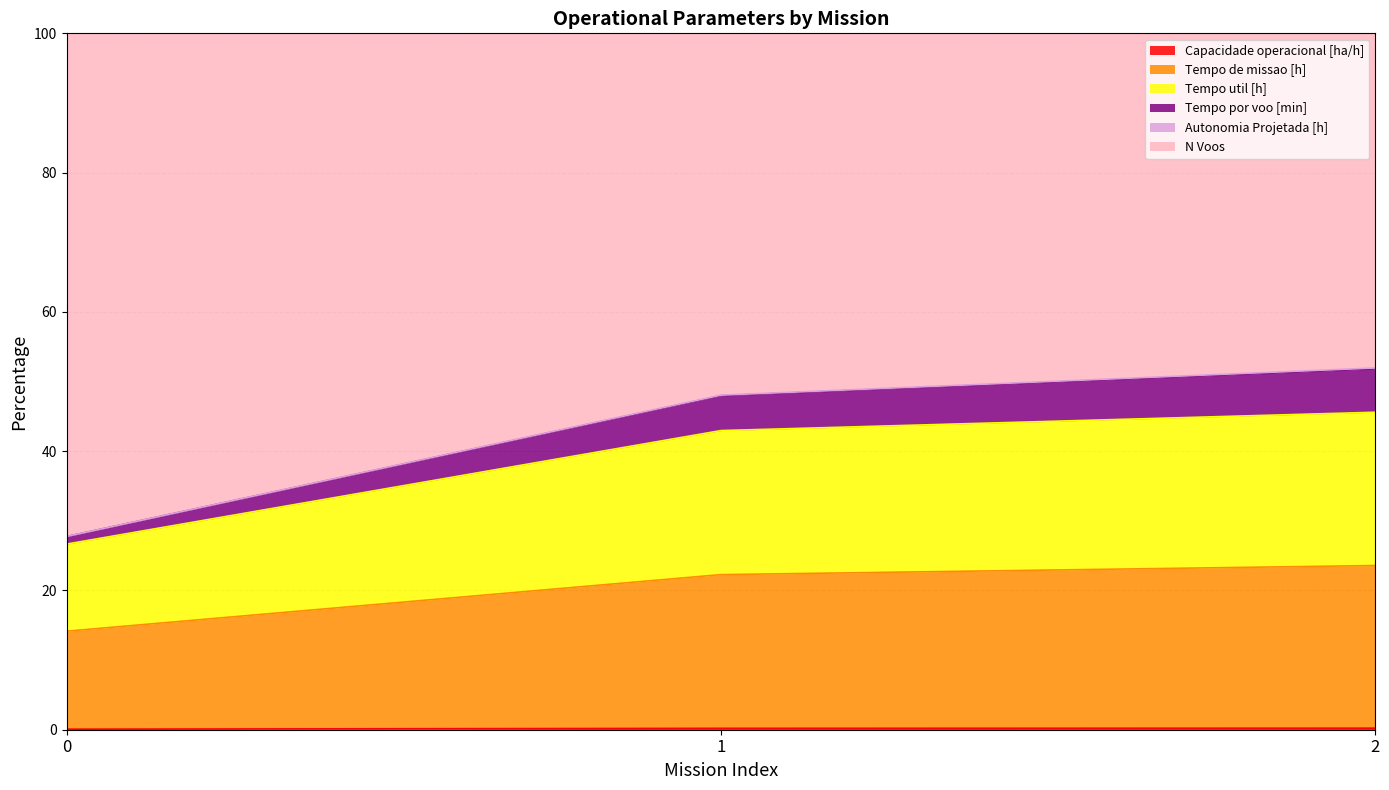

Where is N Voos nearest to the value 39?

1